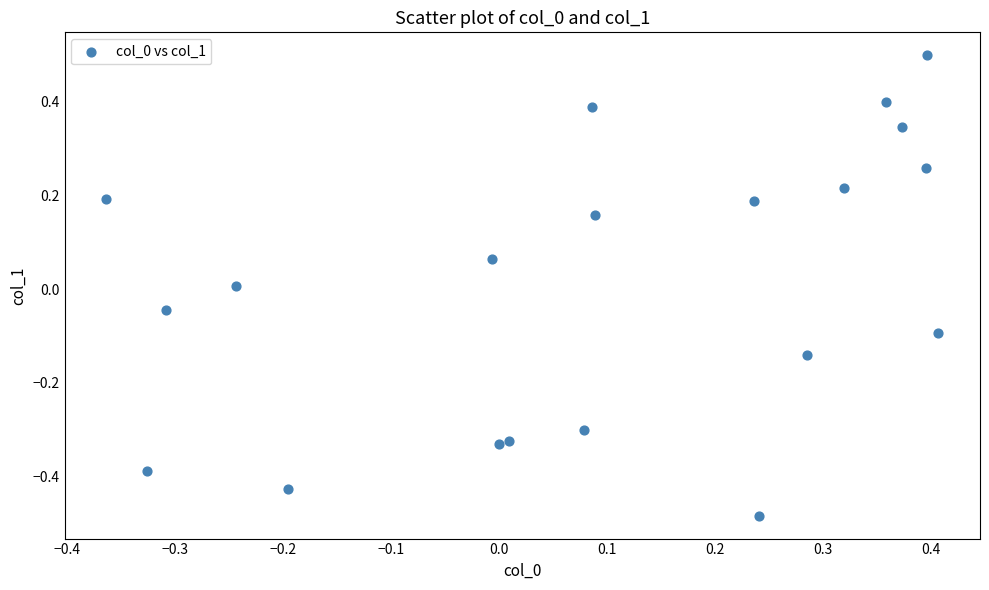

What is the range of X values (max minus min)?

0.8